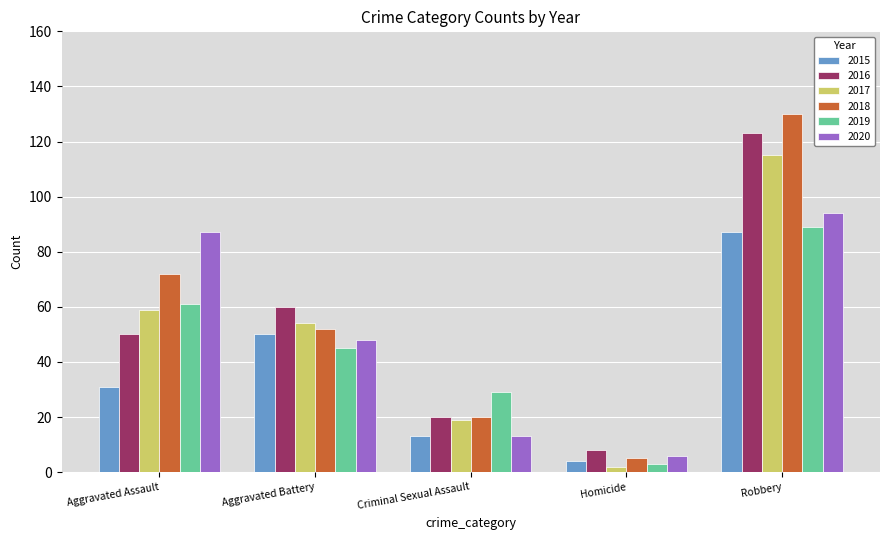

At which label is 2020 closest to 50?

Aggravated Battery